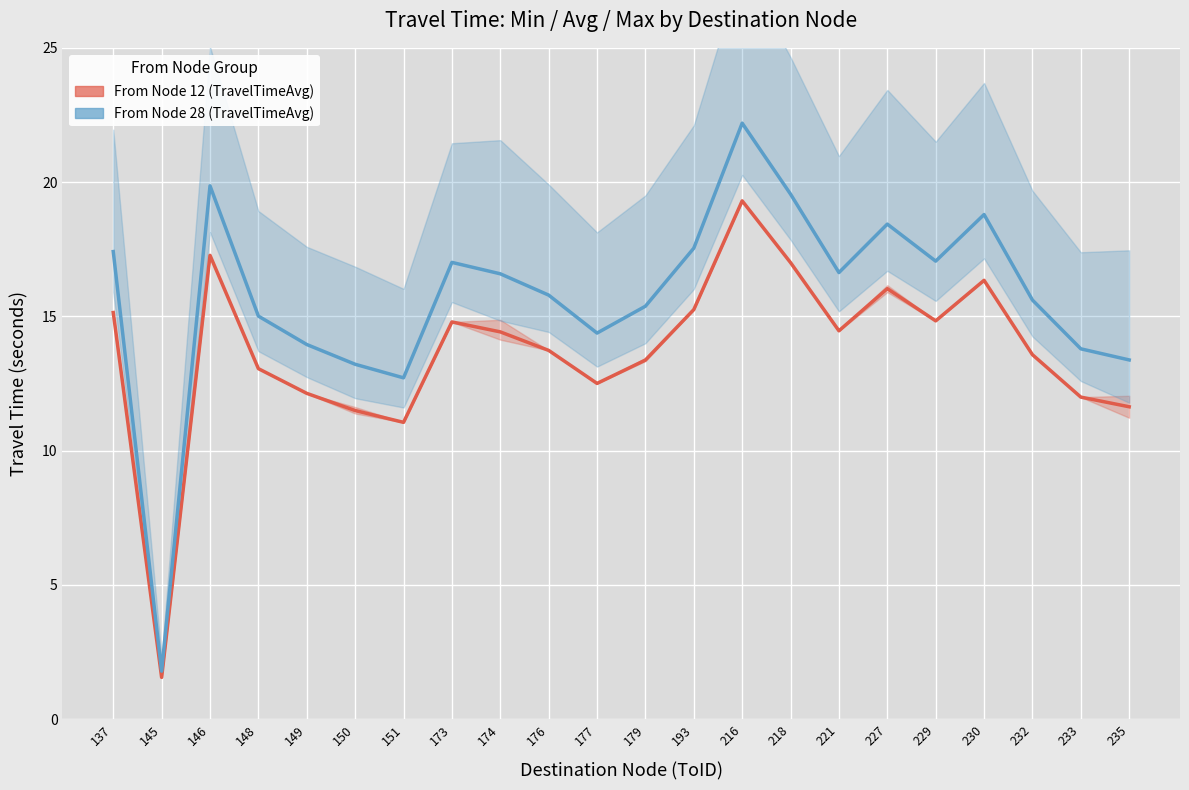

What is the average value of the TravelTimeAvg series?

13.7